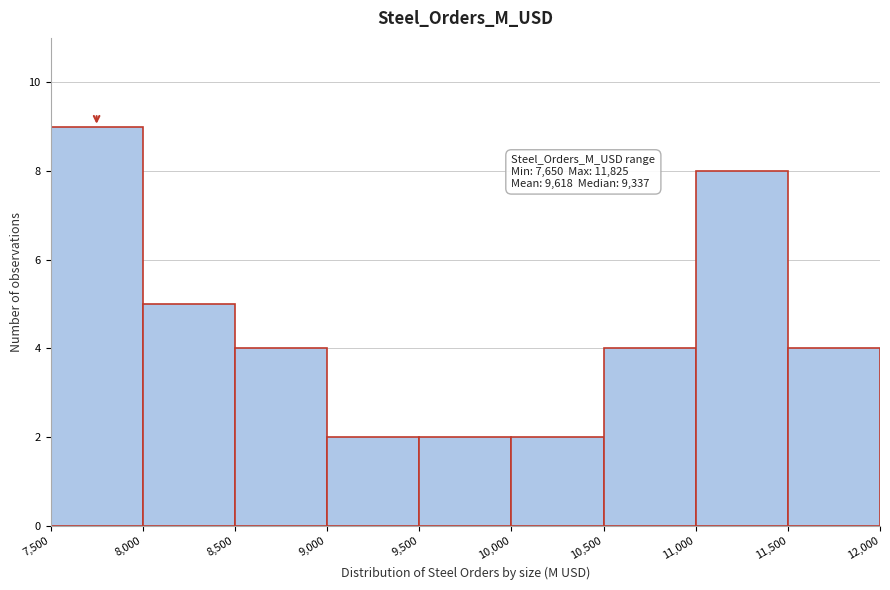

Over which range of the x-axis is the bar tallest?

7,500 to 8,000